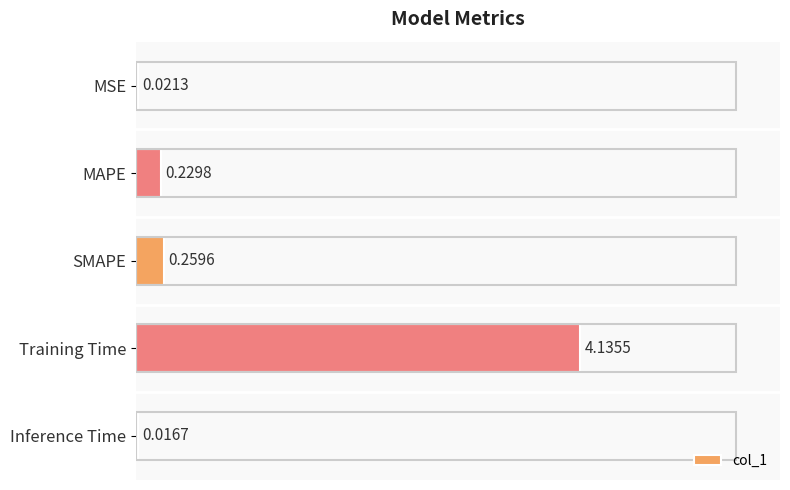

Which label corresponds to the largest value in the chart?

Training Time